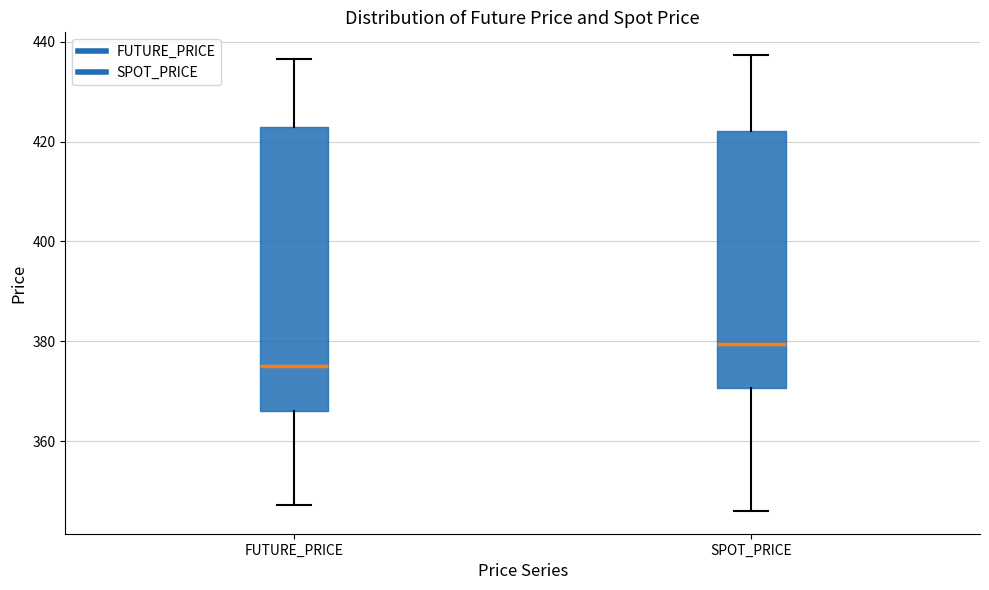

Reading left to right, transcribe this box plot: for each box, give where its median line is, the range the box spans, and where its two whiskers end, as read against the y-axis. The values are not printed on the chart, so give them approximately, as read against the axis.

FUTURE_PRICE: median 376, box 366 to 422, whiskers 348 to 436
SPOT_PRICE: median 380, box 370 to 422, whiskers 346 to 438